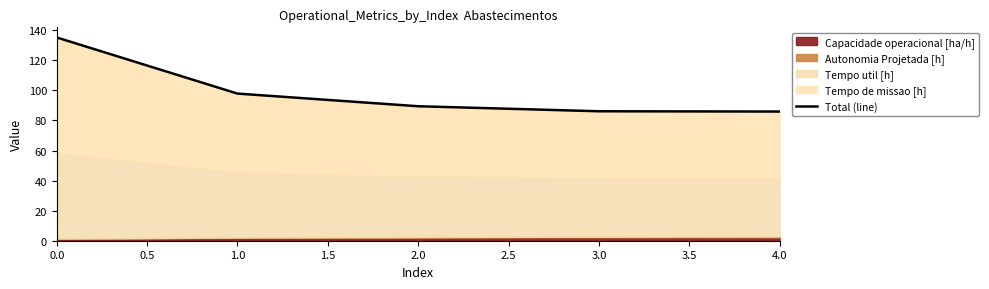

How many lines are shown in the chart?

1